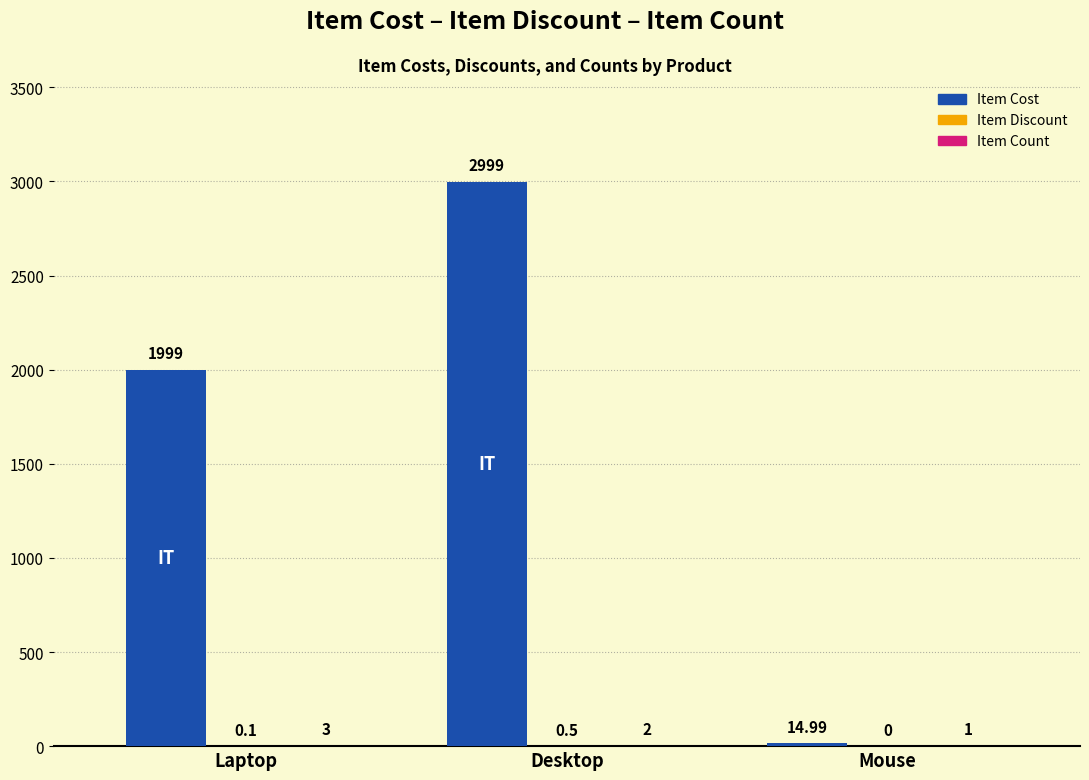

Between Desktop and Mouse, which series saw the biggest shift?

Item Cost